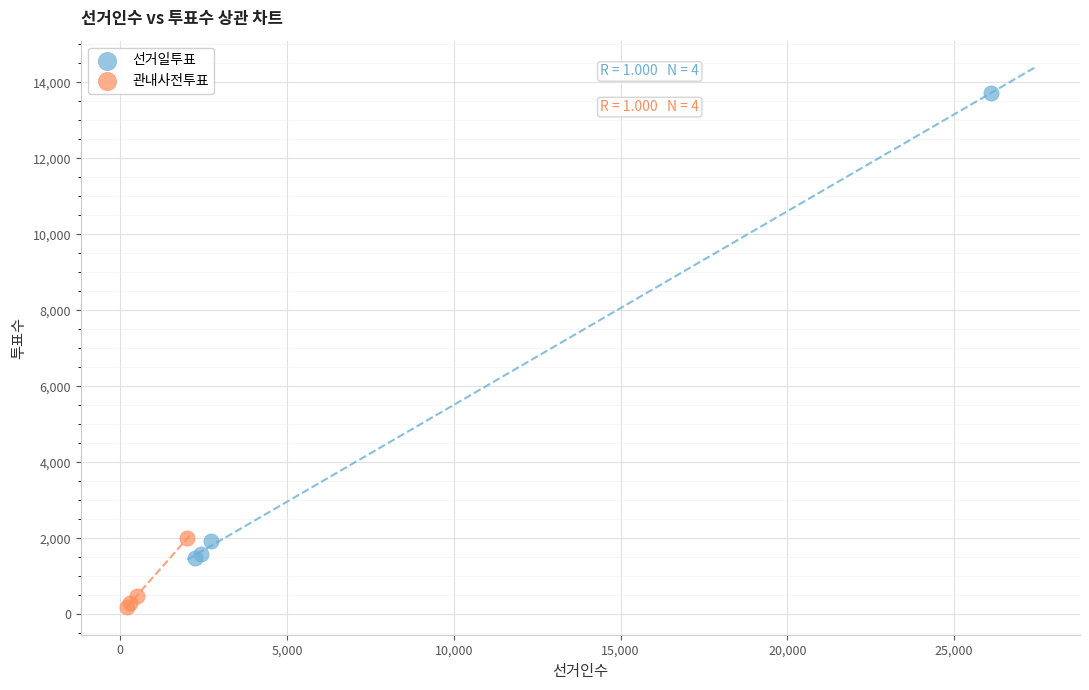

Which series reaches the maximum Y coordinate?

선거일투표